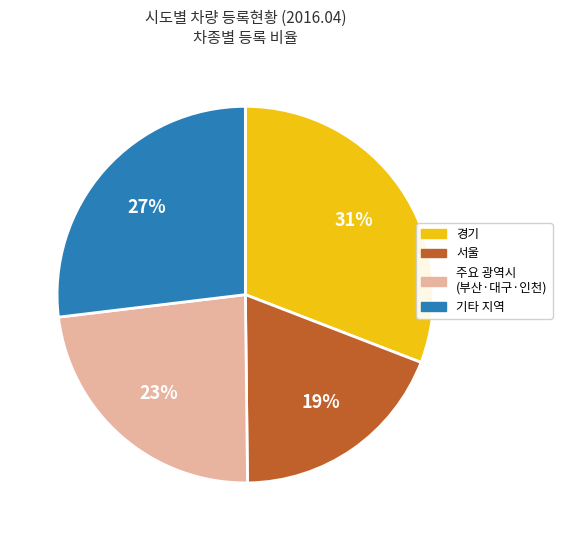

To the nearest percent, what is the difference between the largest and smallest slice percentages?

12%